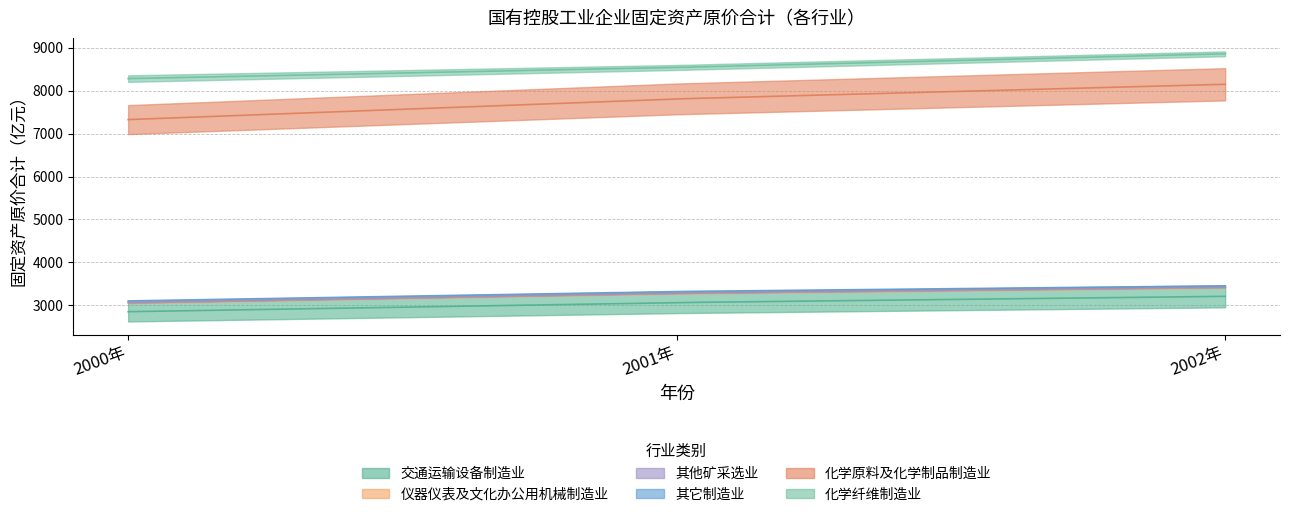

Reading right to left, transcribe all the data shown in this chart.

交通运输设备制造业: 2002年=3208.8	2001年=3062.7	2000年=2851.1
仪器仪表及文化办公用机械制造业: 2002年=213.8	2001年=222.6	2000年=211.9
其他矿采选业: 2002年=0.5	2001年=0.4	2000年=0.8
其它制造业: 2002年=29.5	2001年=35.9	2000年=38.3
化学原料及化学制品制造业: 2002年=4696.5	2001年=4486.6	2000年=4224.0
化学纤维制造业: 2002年=709.9	2001年=732.6	2000年=955.5